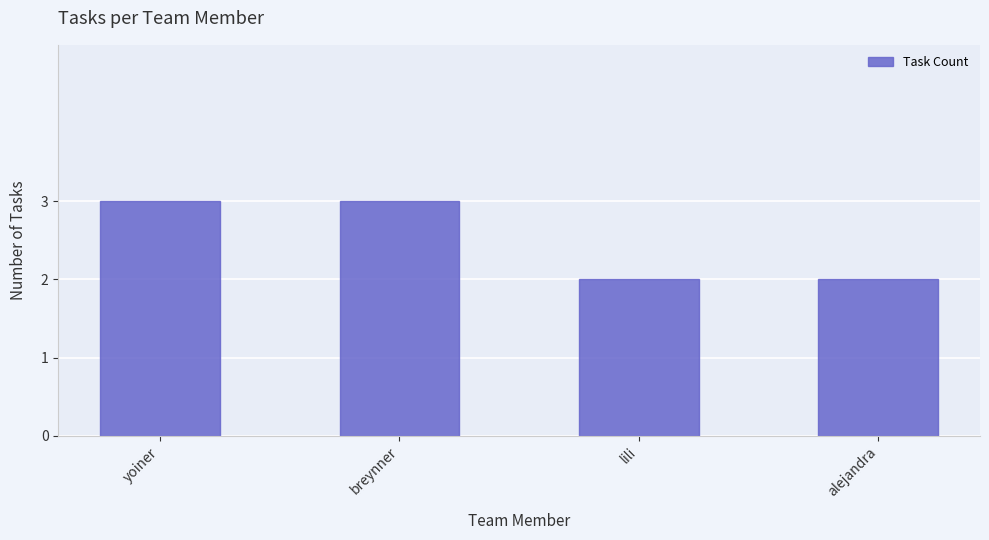

What is the sum of all values?

10